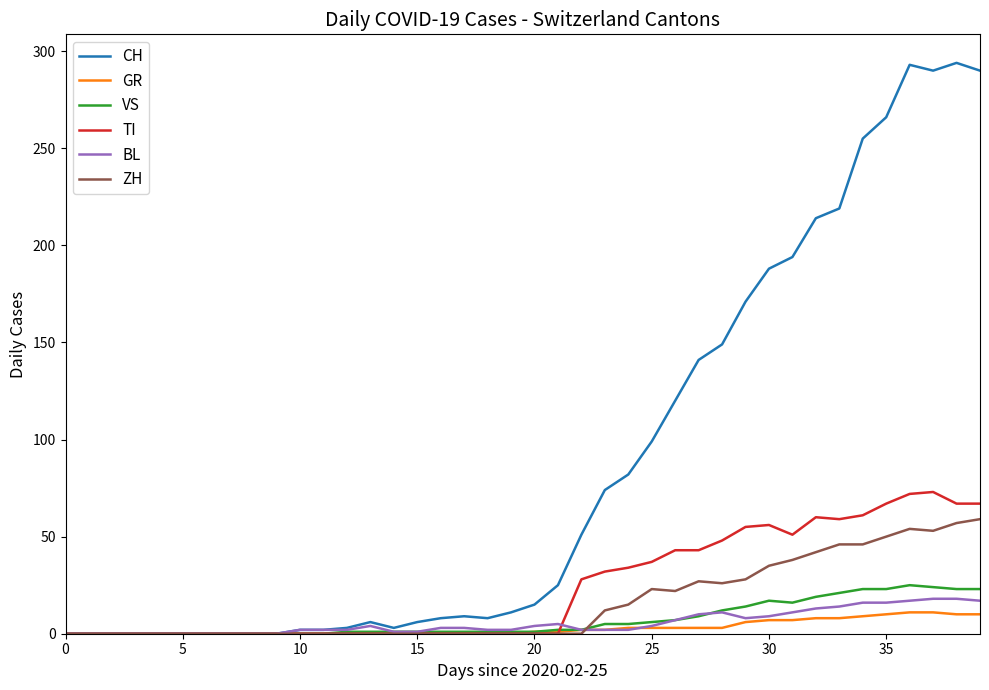

What is the sum of all ZH values?

633